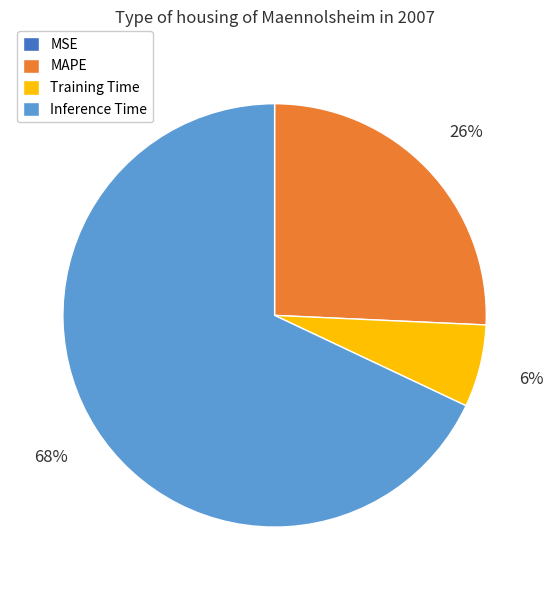

To the nearest percent, what is the average slice percentage?

25%